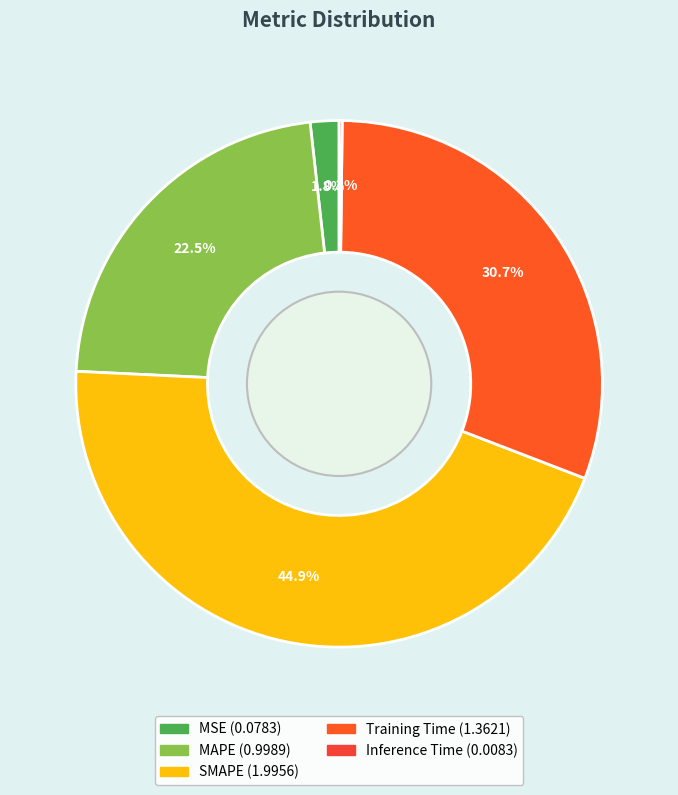

Is it true that SMAPE is 31% of the pie?

False